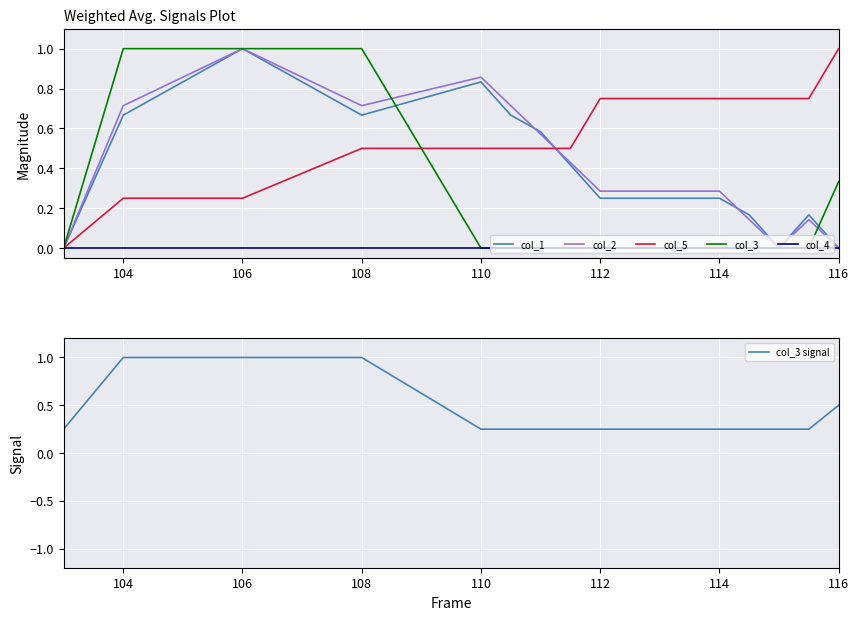

True or false: col_1 has a value of 1.0 at 106.

True